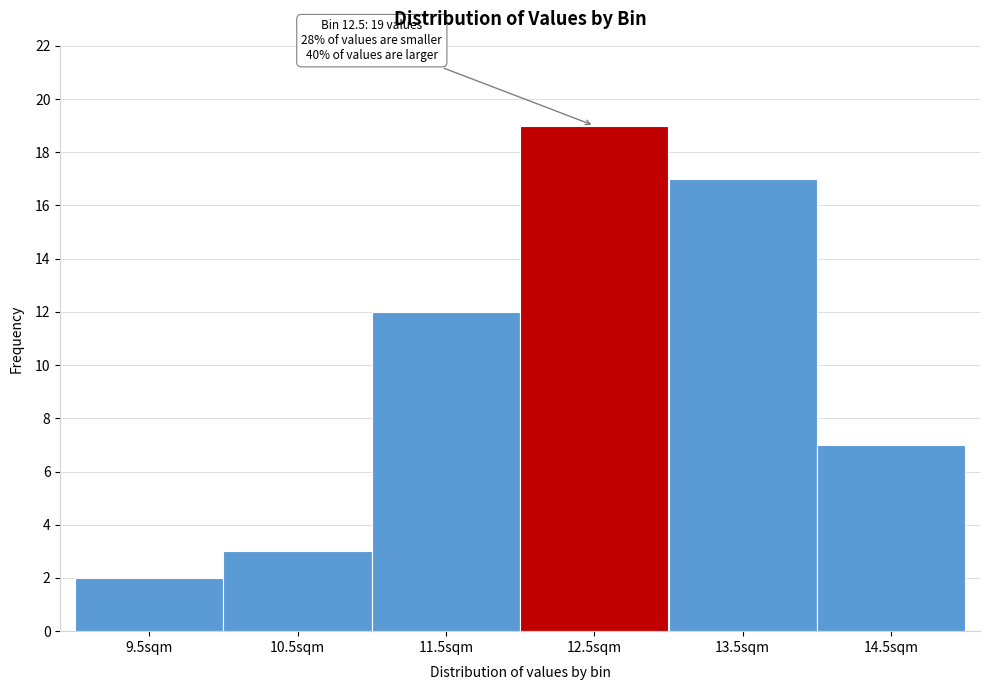

Reading left to right, transcribe all the data shown in this chart.

2	3	12	19	17	7